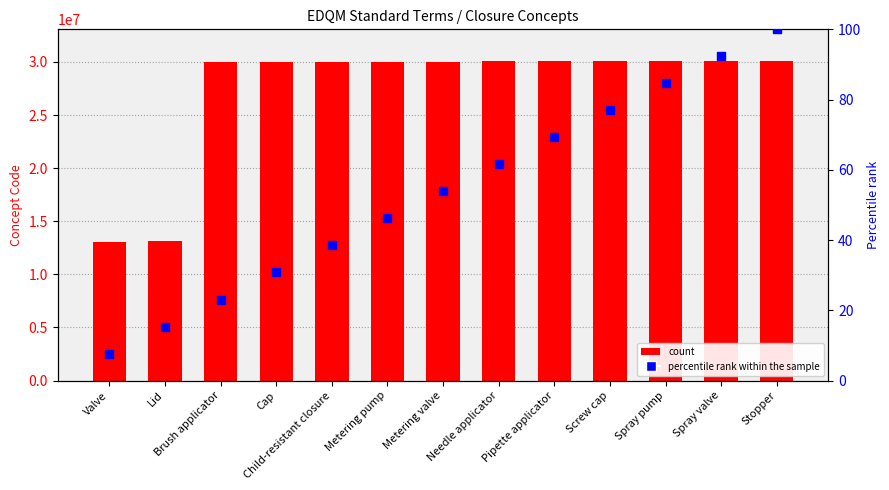

Which series contains the highest Y value?

Concept Code